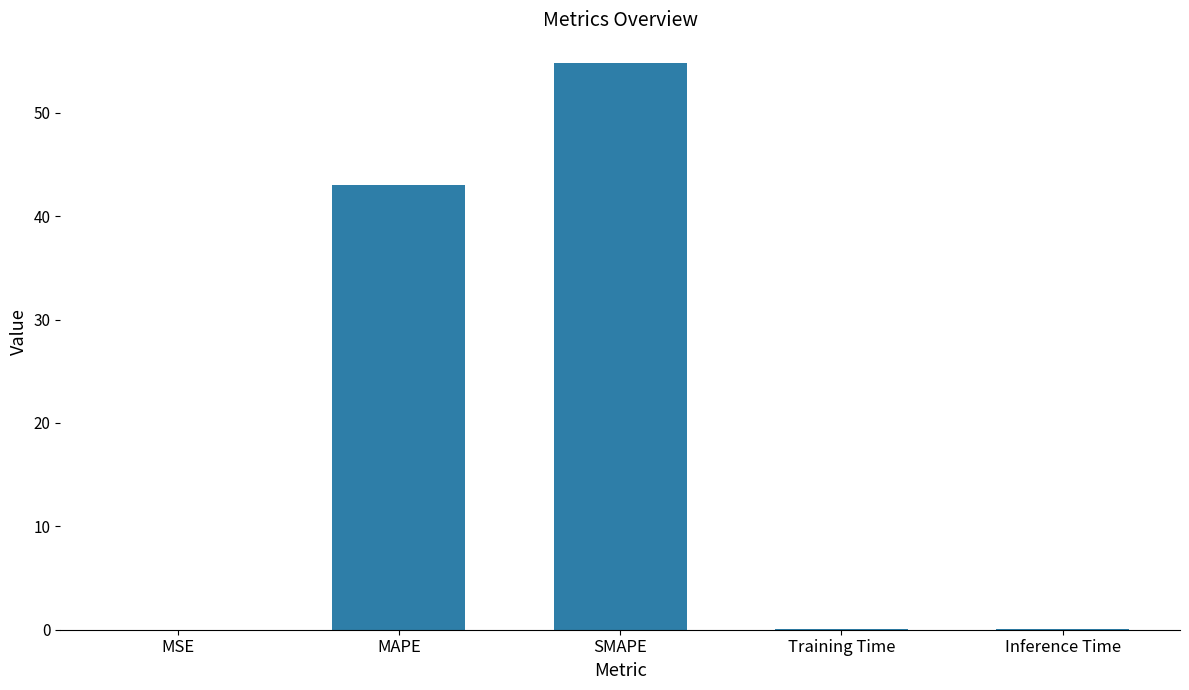

Where is the data nearest to the value 27?

MAPE